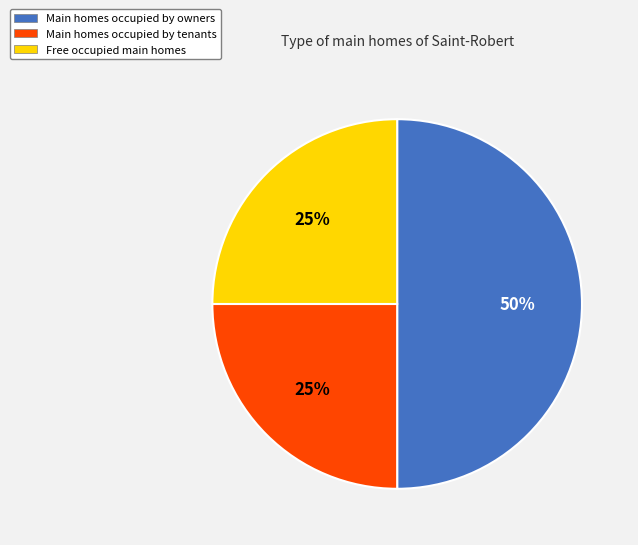

Which slice is the largest?

Main homes occupied by owners